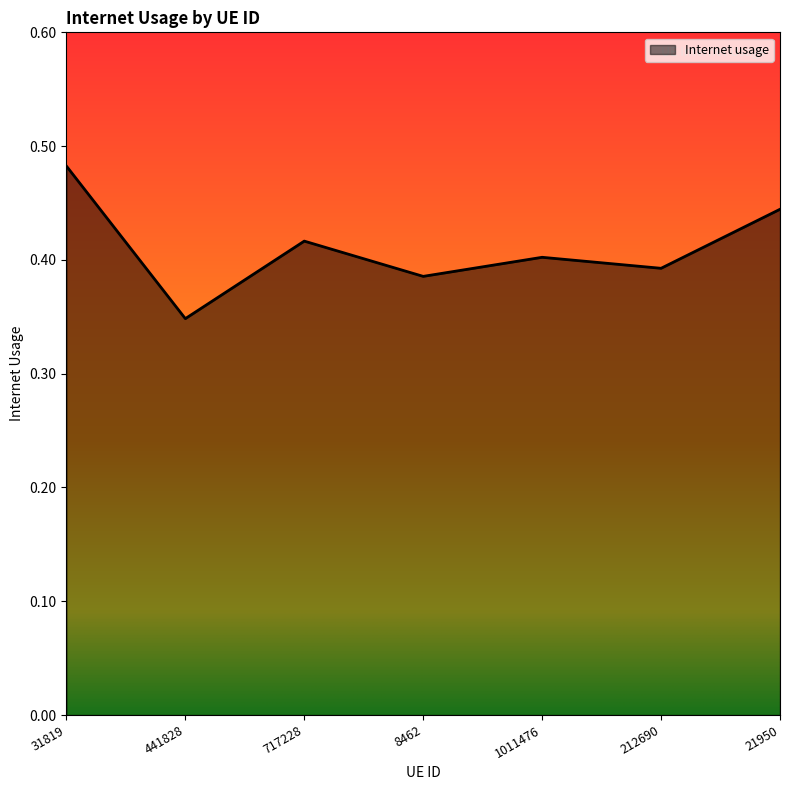

What position from the left is 441828?

2